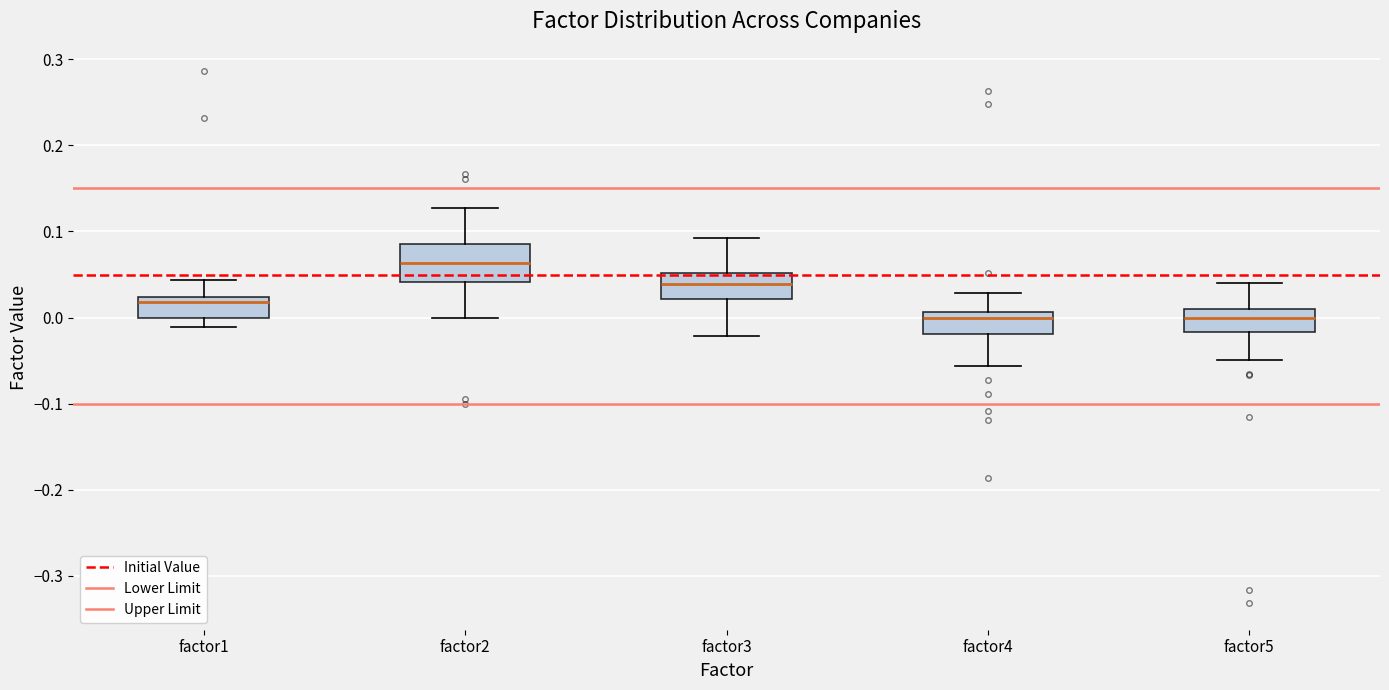

Comparing the boxes themselves (not the whiskers), which one is the tallest?

factor2